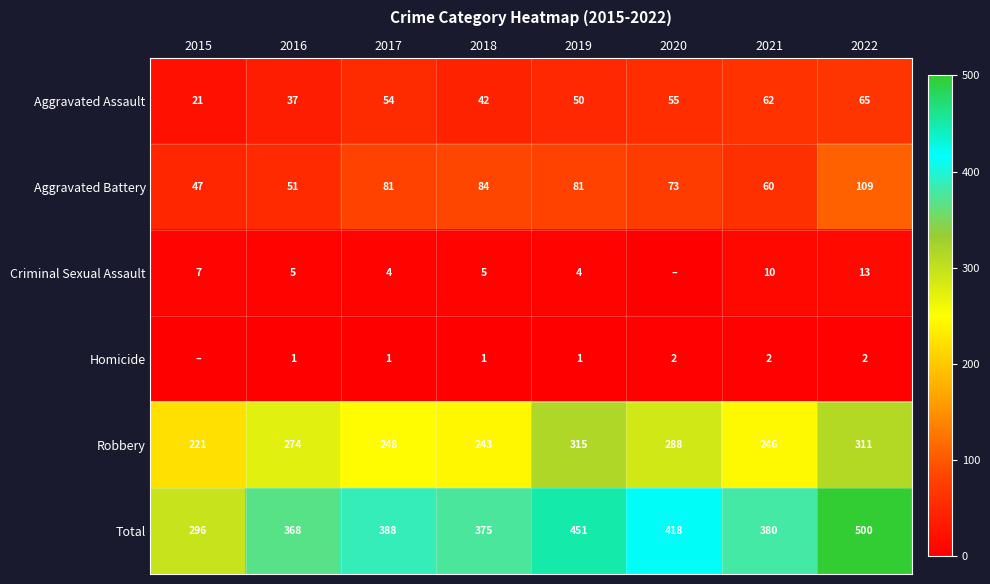

Is it true that Robbery equals 221 at 2015?

True